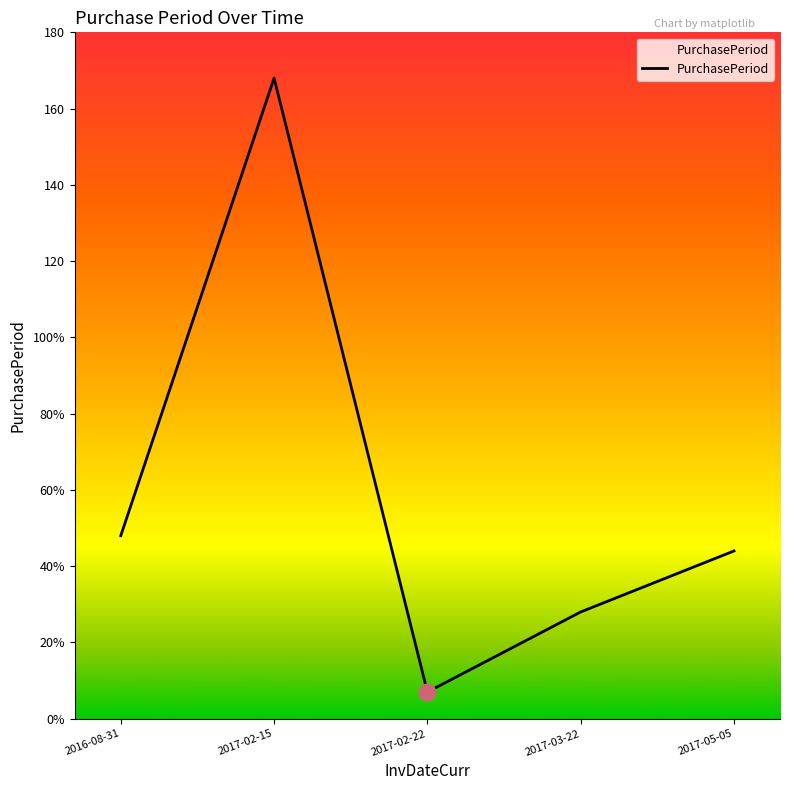

The value at 2017-02-15 is 292. True or false?

False